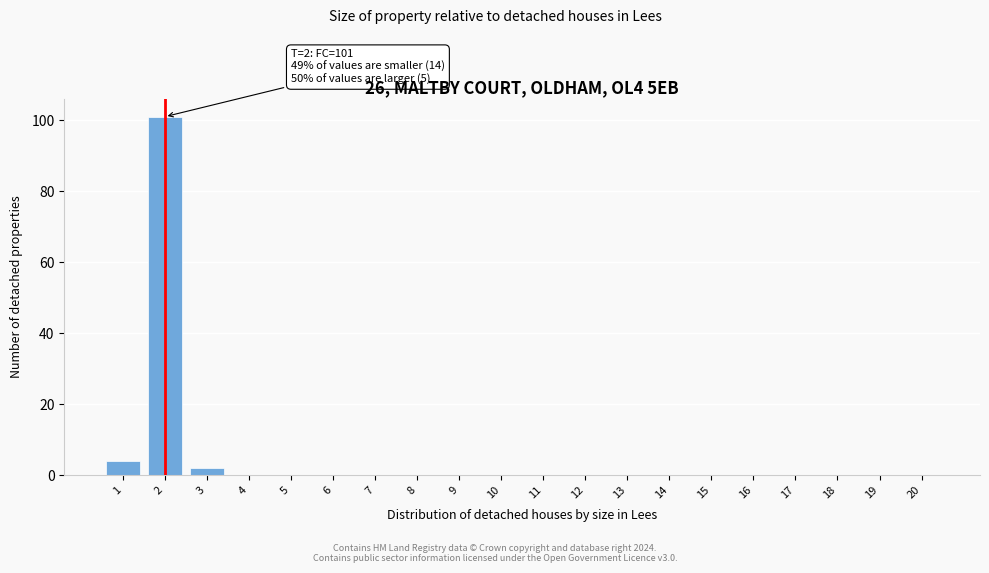

Reading left to right, what are all the values shown in this chart?

1=4	2=101	3=2	4=0	5=0	6=0	7=0	8=0	9=0	10=0	11=0	12=0	13=0	14=0	15=0	16=0	17=0	18=0	19=0	20=0